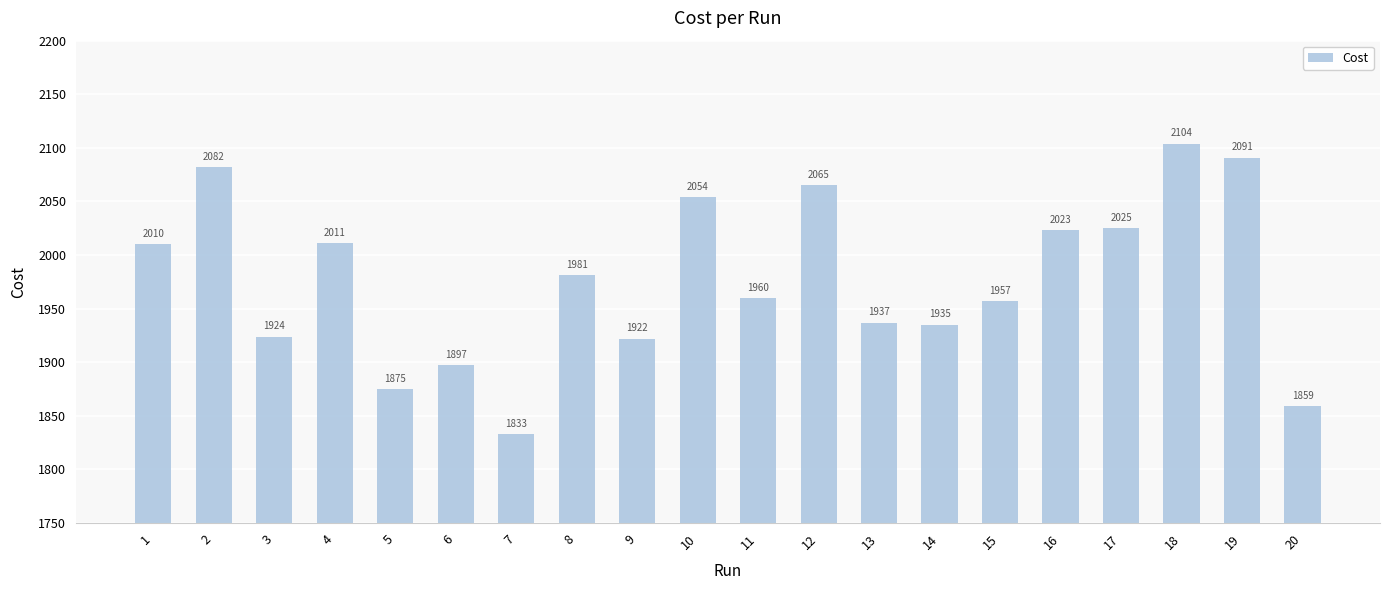

Where is the data nearest to the value 1968?

11